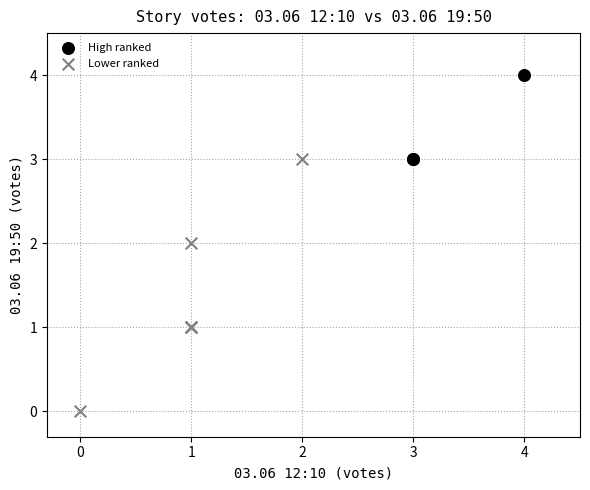

Which series has the widest spread of Y values?

Lower ranked